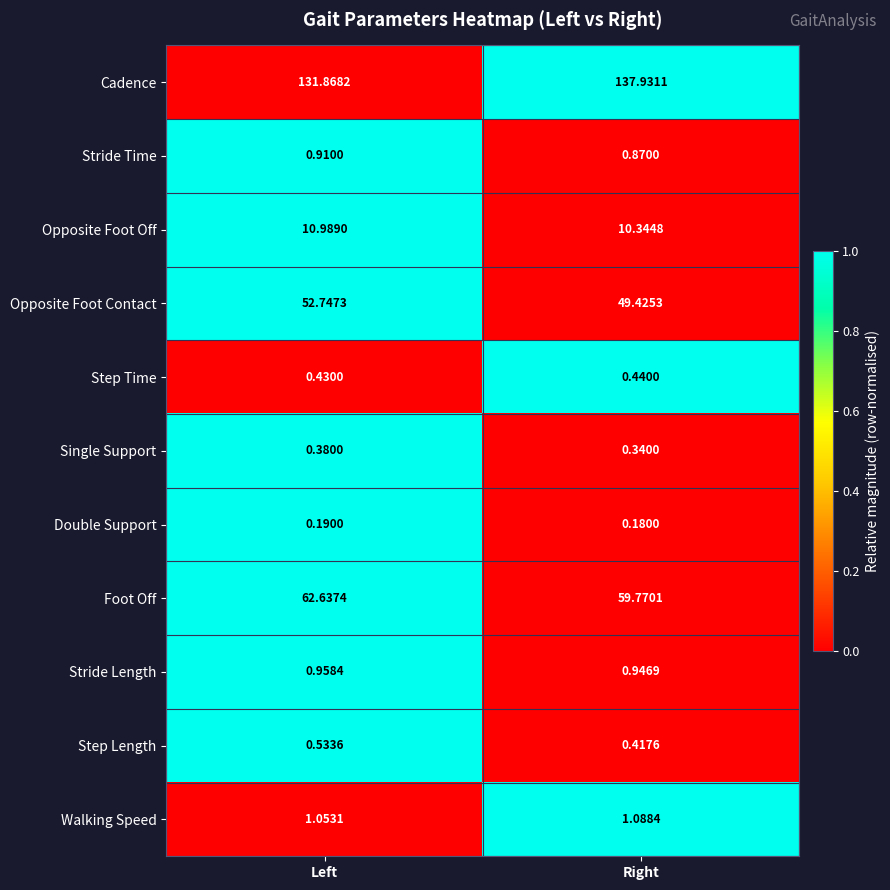

At which label is Stride Length closest to 0?

Right